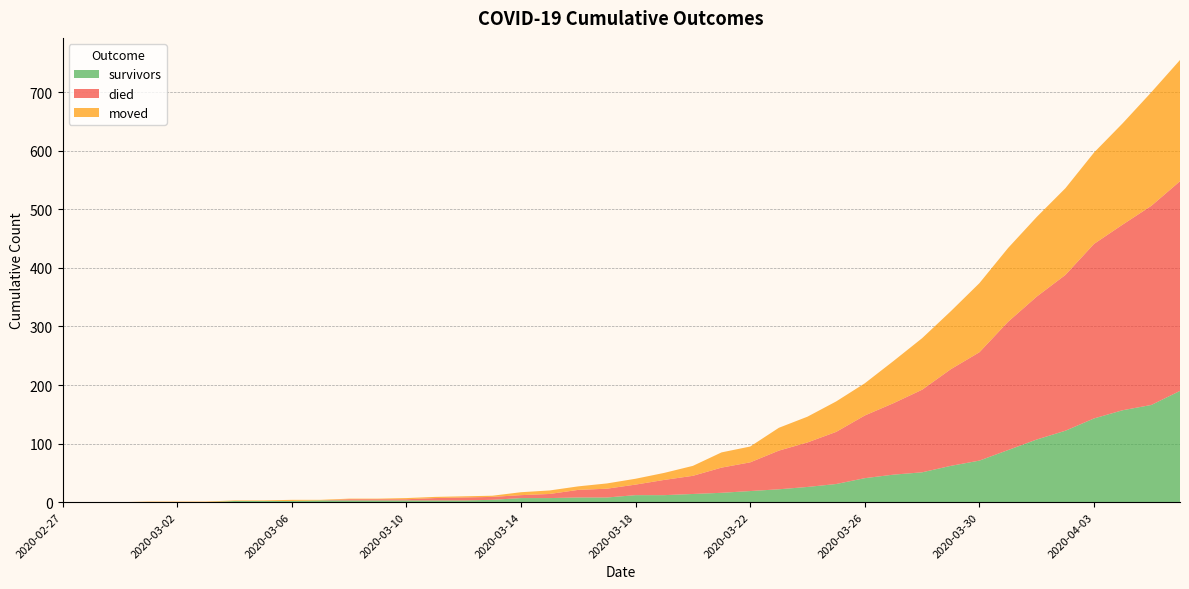

Reading left to right, transcribe all the data shown in this chart.

survivors: 2020-02-27=0	2020-02-28=0	2020-02-29=0	2020-03-01=0	2020-03-02=0	2020-03-03=0	2020-03-04=2	2020-03-05=2	2020-03-06=2	2020-03-07=3	2020-03-08=3	2020-03-09=3	2020-03-10=3	2020-03-11=3	2020-03-12=3	2020-03-13=4	2020-03-14=7	2020-03-15=7	2020-03-16=8	2020-03-17=8	2020-03-18=12	2020-03-19=12	2020-03-20=14	2020-03-21=16	2020-03-22=19	2020-03-23=22	2020-03-24=26	2020-03-25=31	2020-03-26=41	2020-03-27=47	2020-03-28=51	2020-03-29=62	2020-03-30=71	2020-03-31=89	2020-04-01=107	2020-04-02=122	2020-04-03=143	2020-04-04=157	2020-04-05=166	2020-04-06=190
died: 2020-02-27=0	2020-02-28=0	2020-02-29=0	2020-03-01=0	2020-03-02=0	2020-03-03=0	2020-03-04=0	2020-03-05=0	2020-03-06=0	2020-03-07=0	2020-03-08=2	2020-03-09=2	2020-03-10=2	2020-03-11=4	2020-03-12=5	2020-03-13=5	2020-03-14=5	2020-03-15=7	2020-03-16=13	2020-03-17=15	2020-03-18=18	2020-03-19=26	2020-03-20=31	2020-03-21=43	2020-03-22=49	2020-03-23=66	2020-03-24=76	2020-03-25=89	2020-03-26=107	2020-03-27=122	2020-03-28=141	2020-03-29=165	2020-03-30=185	2020-03-31=219	2020-04-01=244	2020-04-02=266	2020-04-03=298	2020-04-04=317	2020-04-05=340	2020-04-06=358
moved: 2020-02-27=0	2020-02-28=0	2020-02-29=0	2020-03-01=1	2020-03-02=1	2020-03-03=1	2020-03-04=1	2020-03-05=1	2020-03-06=2	2020-03-07=1	2020-03-08=1	2020-03-09=1	2020-03-10=2	2020-03-11=2	2020-03-12=2	2020-03-13=2	2020-03-14=5	2020-03-15=6	2020-03-16=6	2020-03-17=9	2020-03-18=10	2020-03-19=12	2020-03-20=17	2020-03-21=26	2020-03-22=27	2020-03-23=39	2020-03-24=44	2020-03-25=52	2020-03-26=55	2020-03-27=72	2020-03-28=88	2020-03-29=99	2020-03-30=118	2020-03-31=126	2020-04-01=136	2020-04-02=148	2020-04-03=156	2020-04-04=173	2020-04-05=194	2020-04-06=207